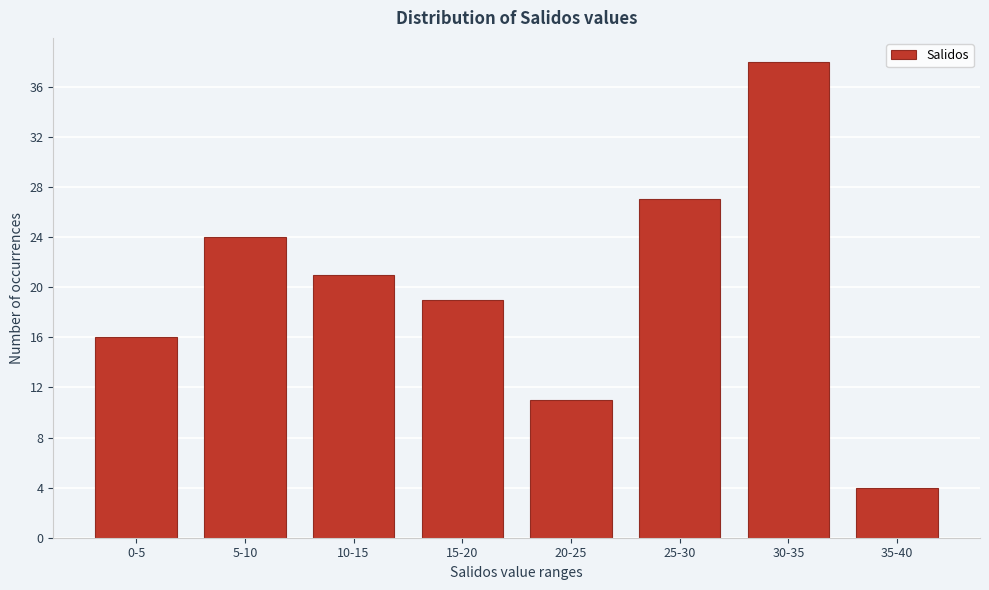

Reading right to left, what are all the values shown in this chart?

35-40=4	30-35=38	25-30=27	20-25=11	15-20=19	10-15=21	5-10=24	0-5=16